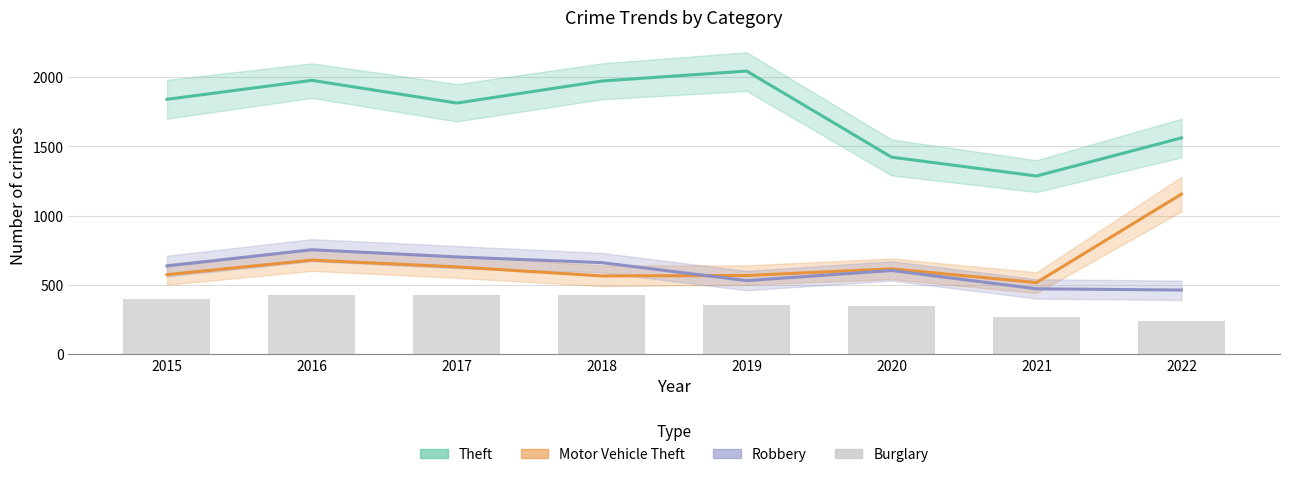

How many data points in Theft are less than 1840?

4